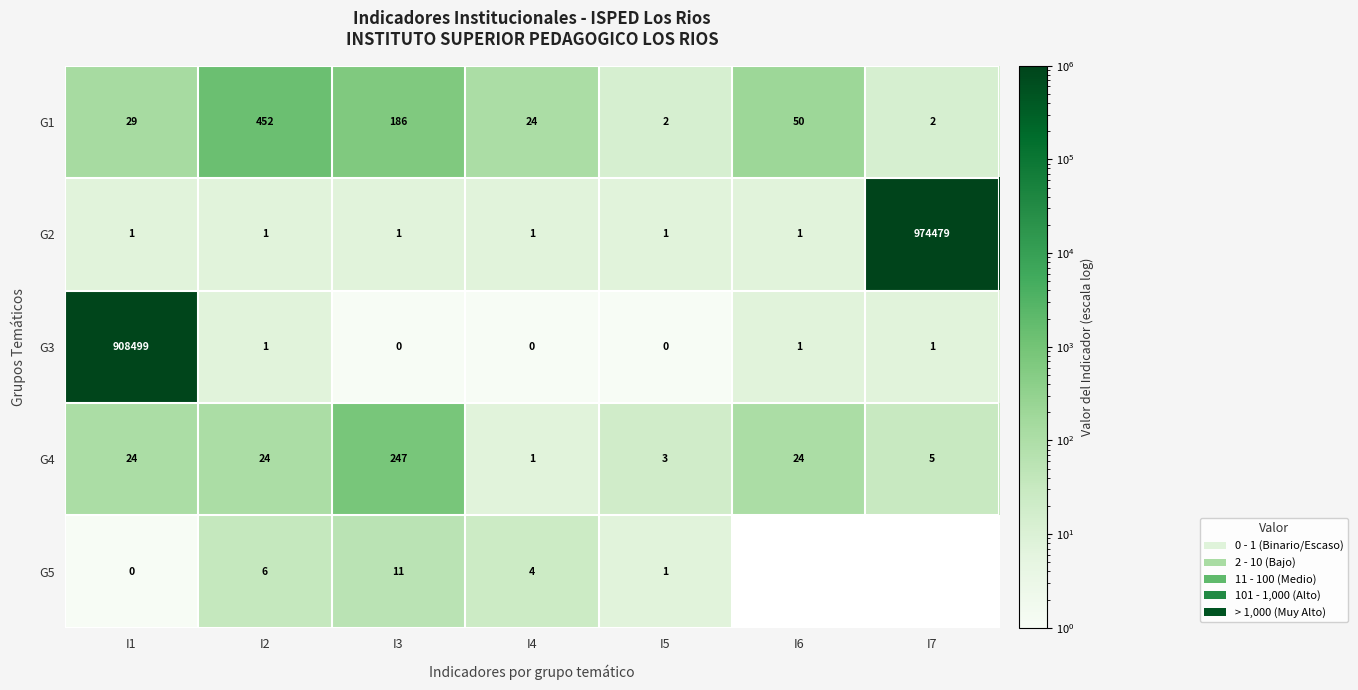

At which category does the chart reach its minimum across all series?

I3